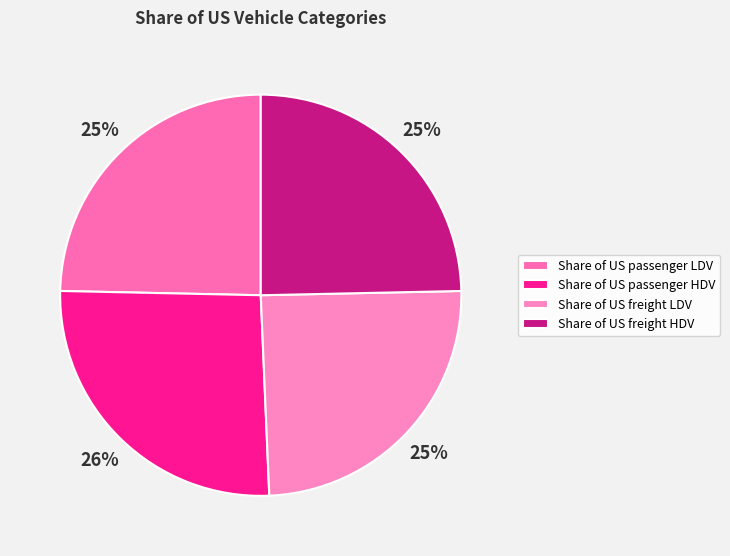

To the nearest percent, what portion does Share of US passenger LDV represent?

25%